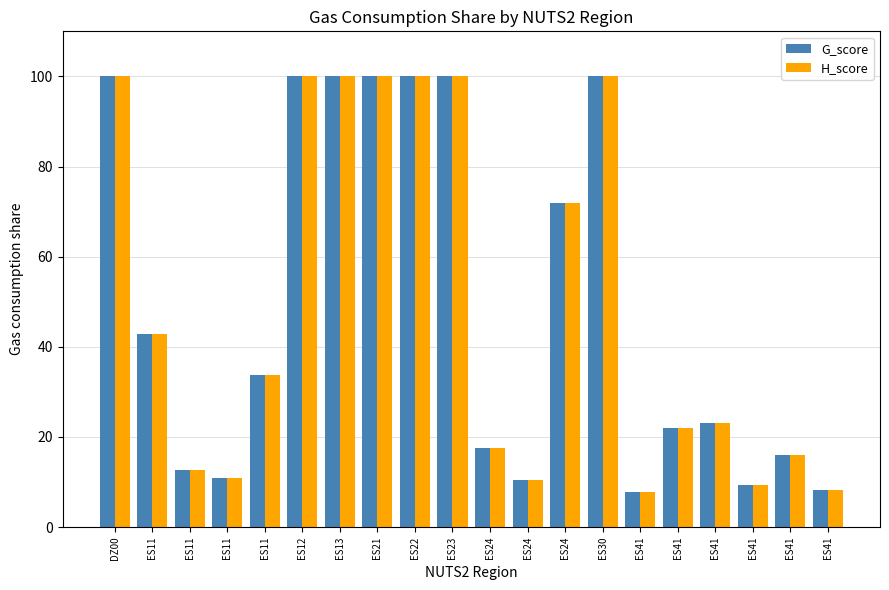

How many groups of bars are there?

20